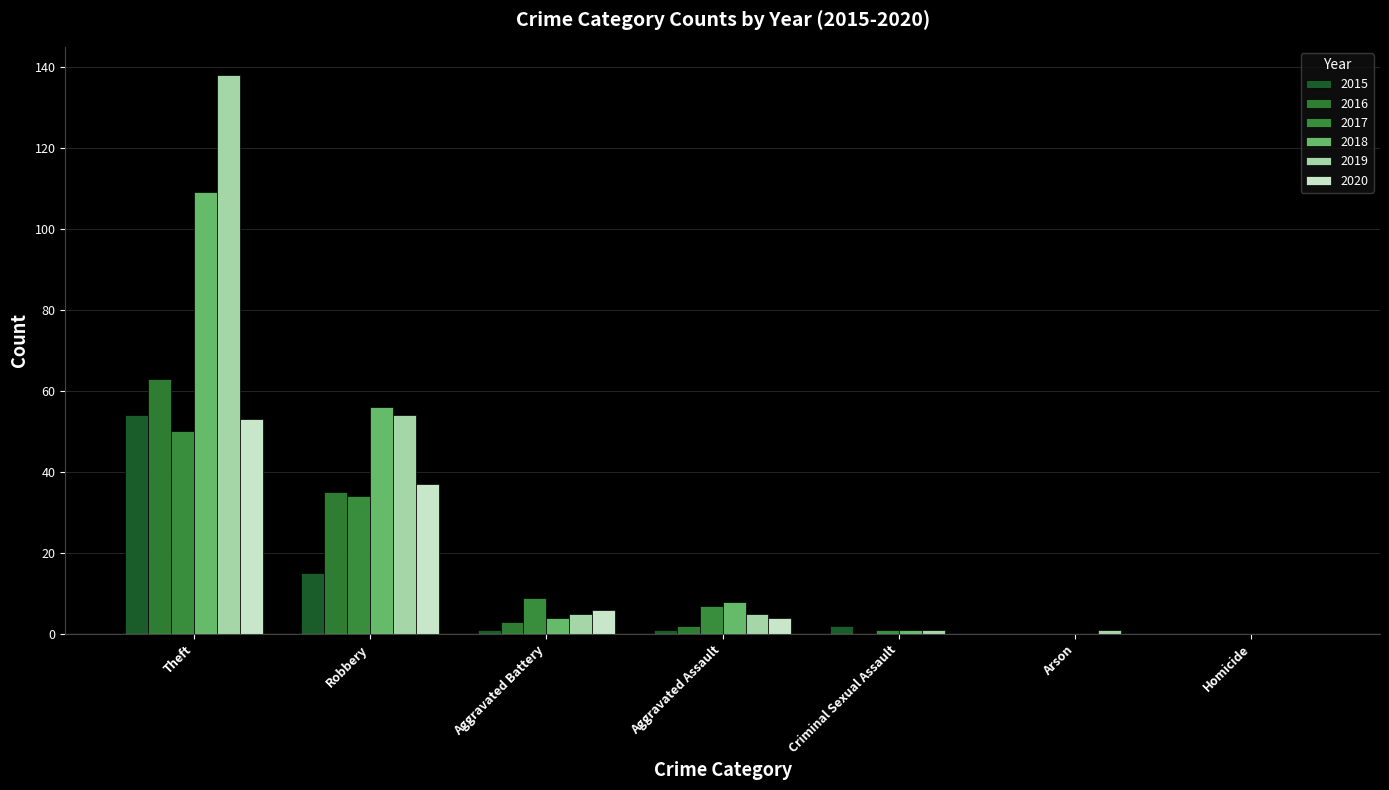

Is it true that 2018 equals 144 at Theft?

False